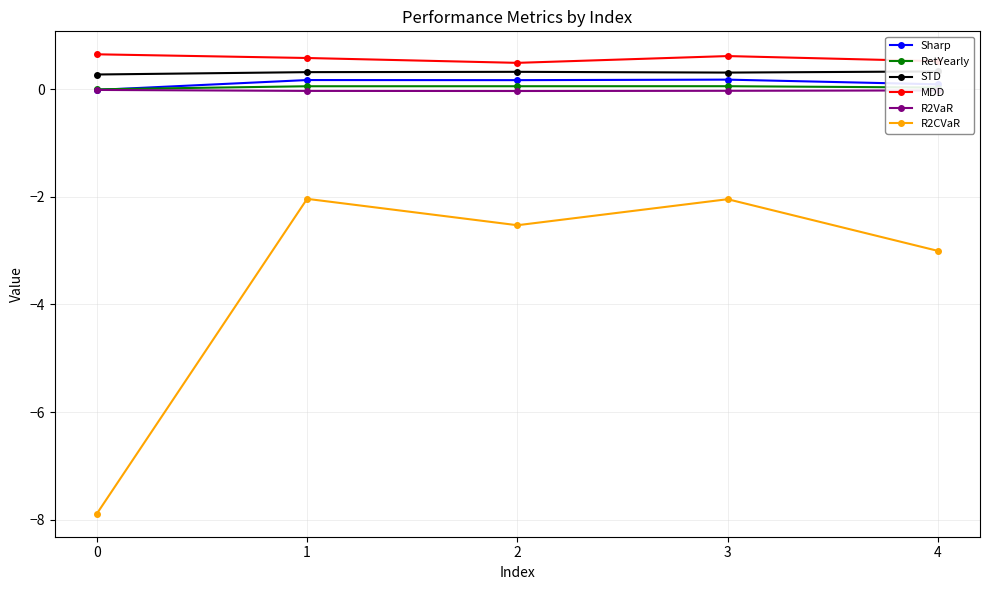

What is the value of the Sharp point at the 5th from the left?

0.1